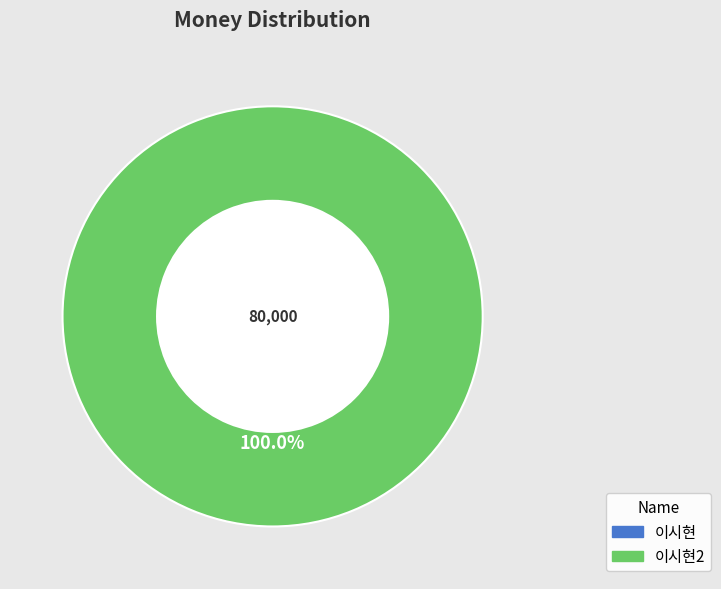

The 이시현 slice represents 8% of the pie. True or false?

False